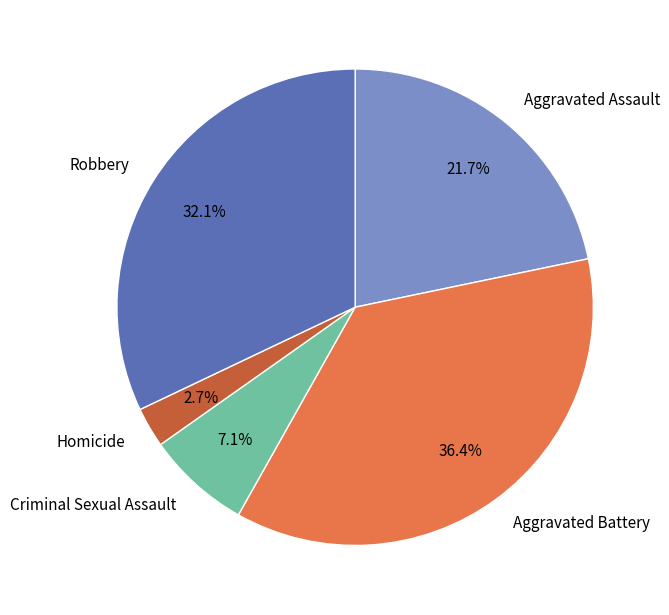

To the nearest percent, what is the average slice percentage?

20%